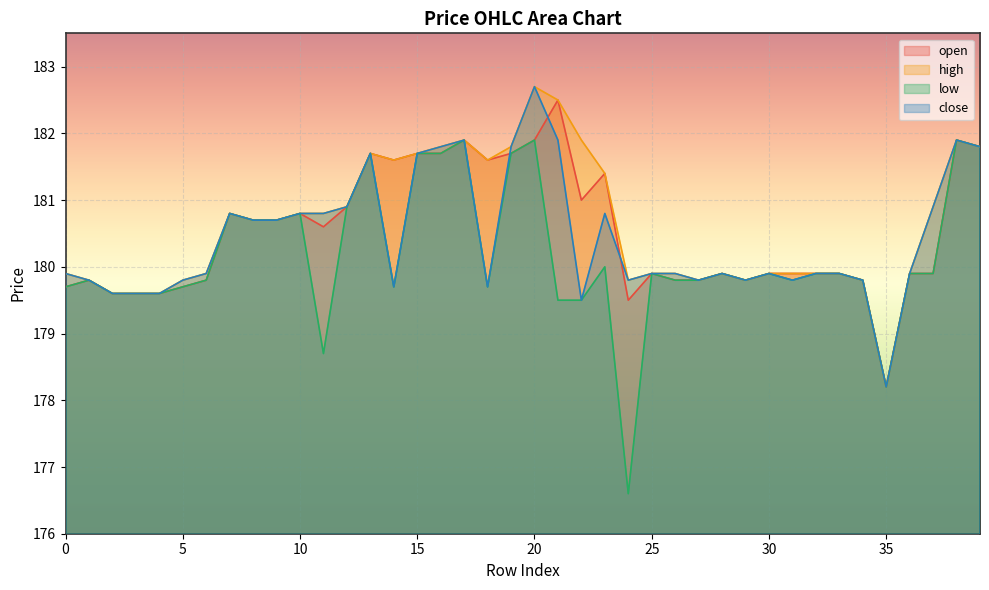

In close, how many points are higher than both neighbors (excluding endpoints)?

8